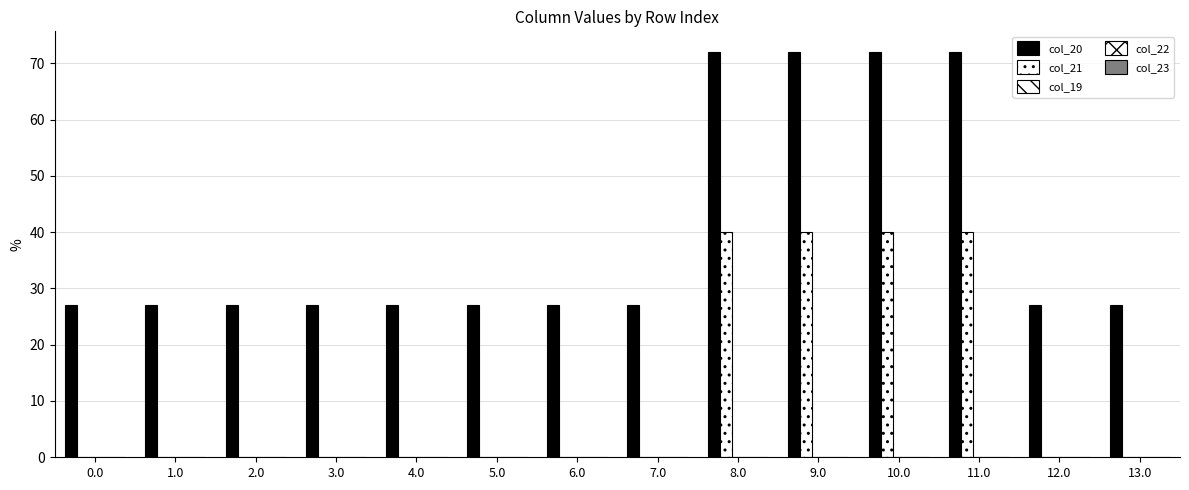

At how many categories does at least one series exceed 1?

14